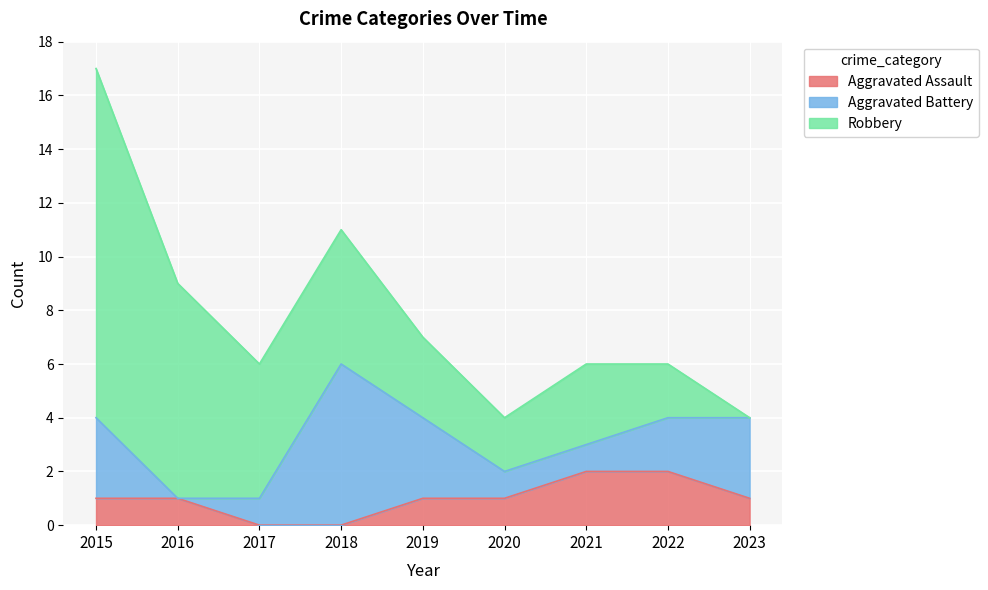

Count the number of data series in this chart.

3